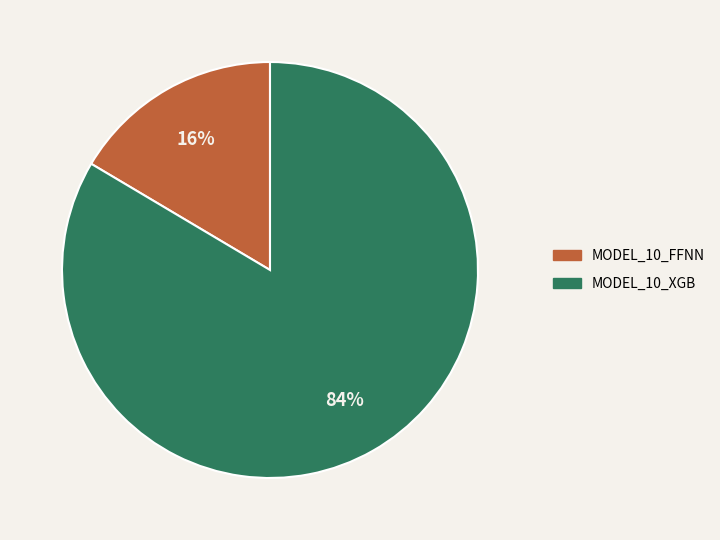

To the nearest percent, what is the average slice percentage?

50%